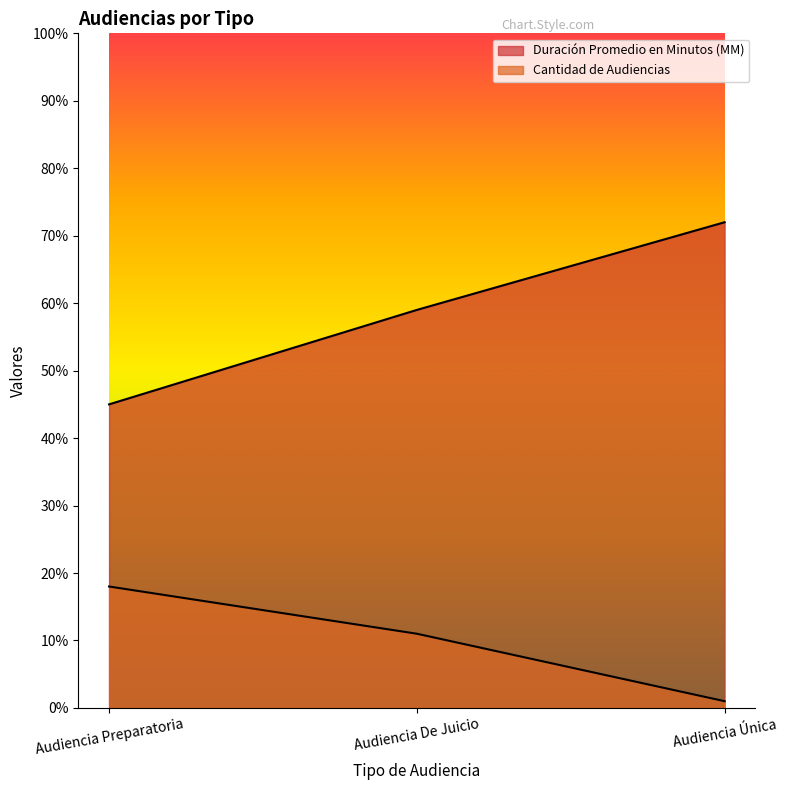

How many values in the Cantidad de Audiencias series are below 11?

1